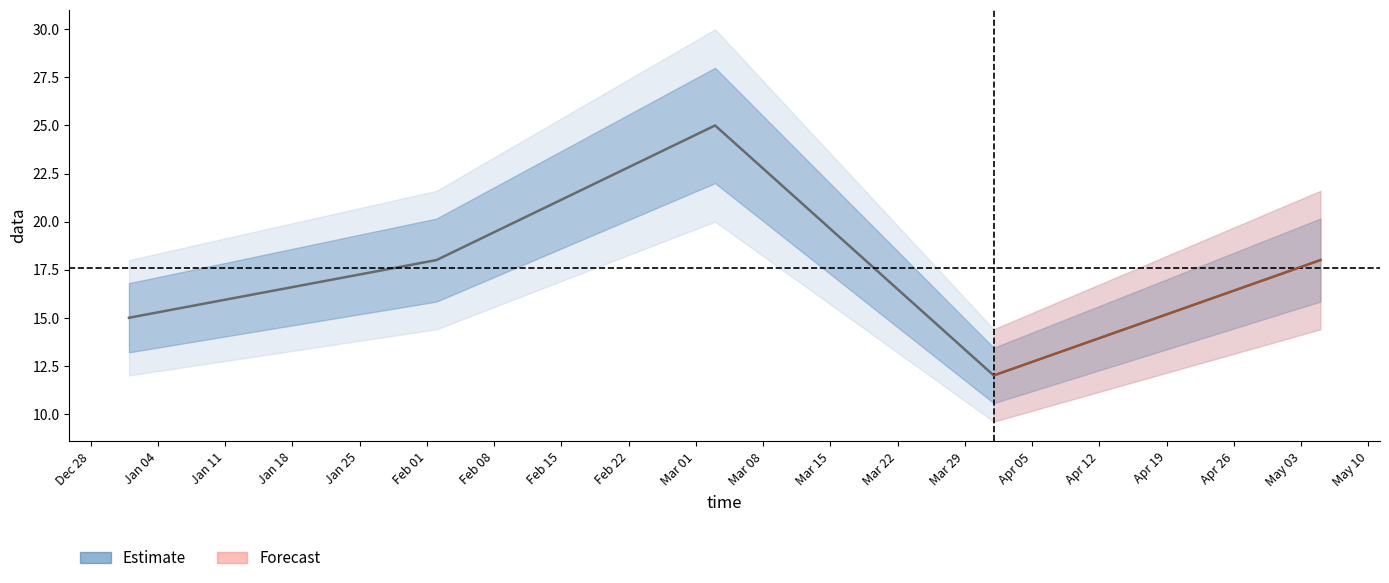

What position from the right is 2022-4-1?

2